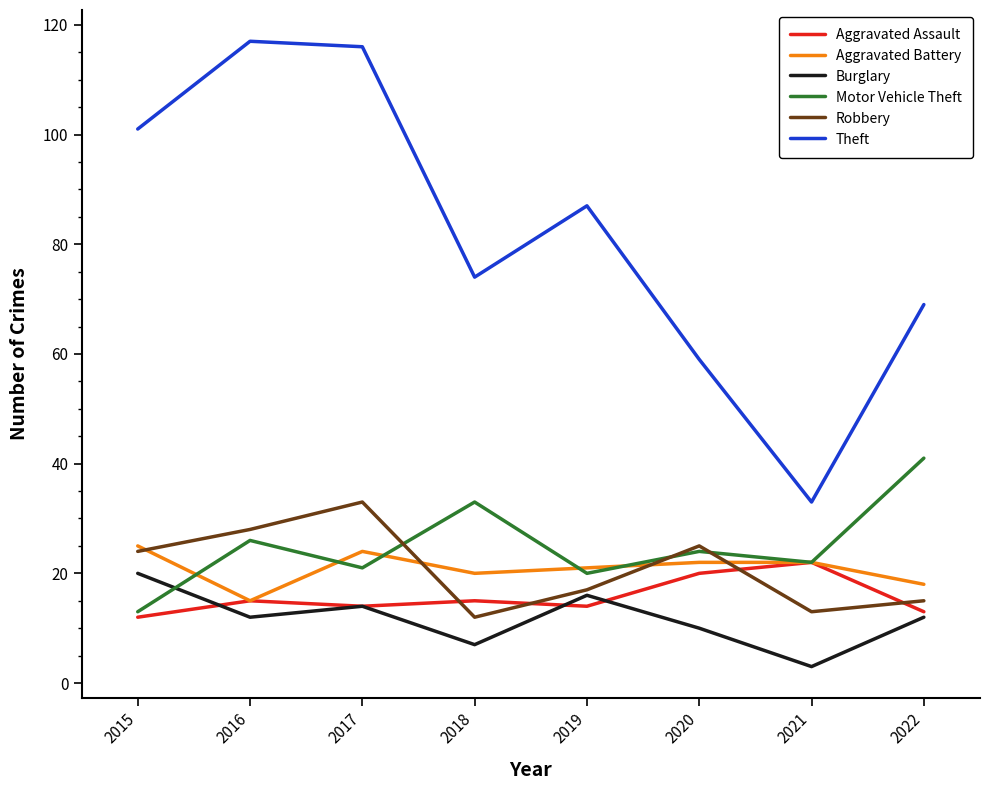

What is the spread (max minus min) of values at 2018?

67